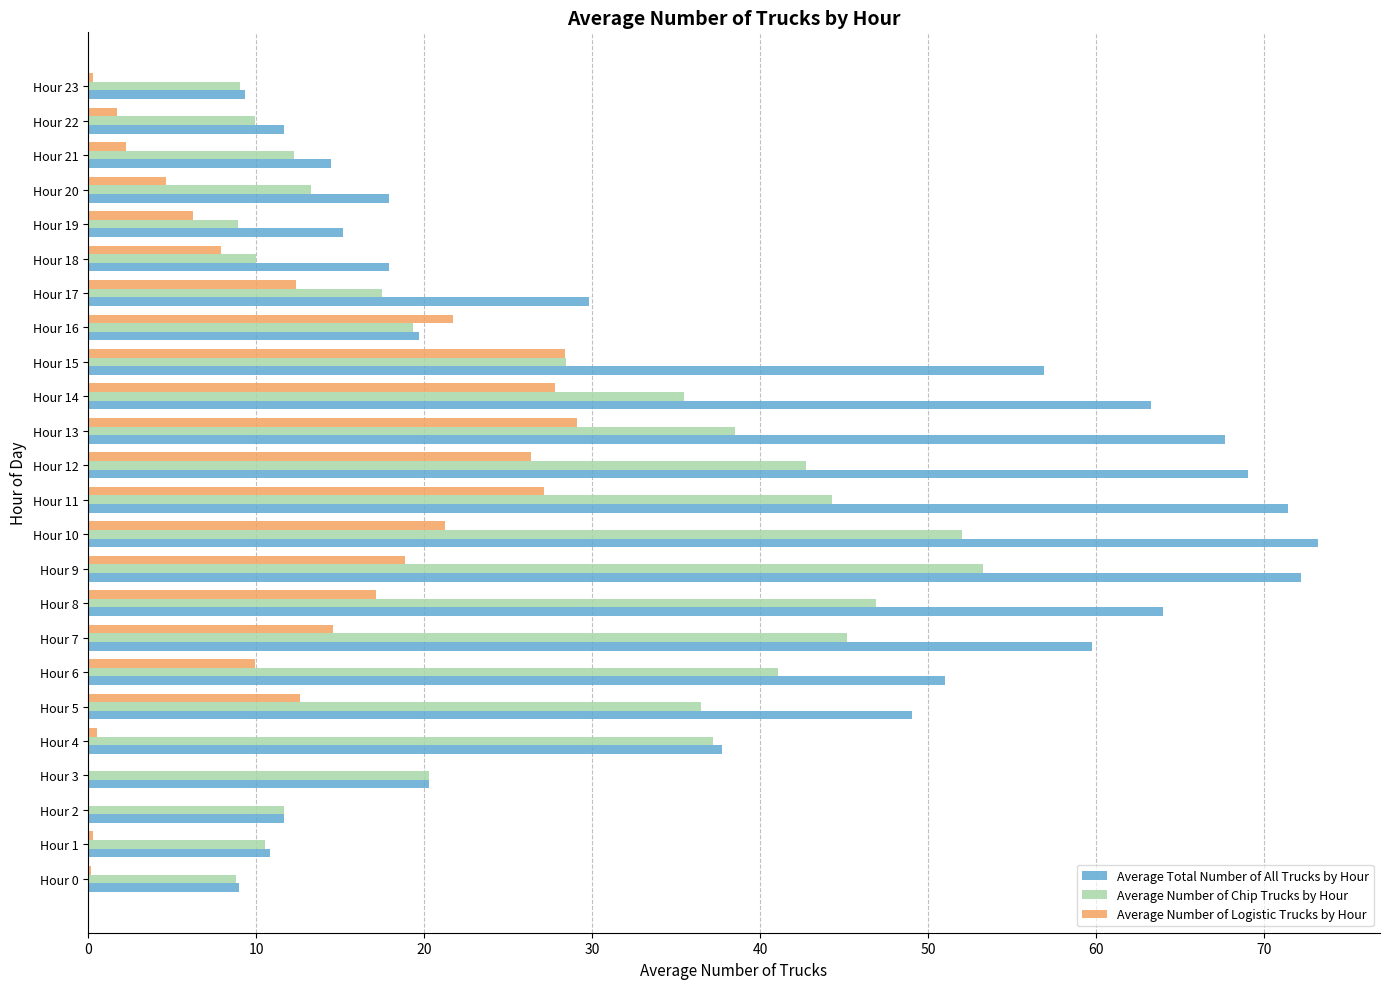

Which series has the largest total across all categories?

Average Total Number of All Trucks by Hour